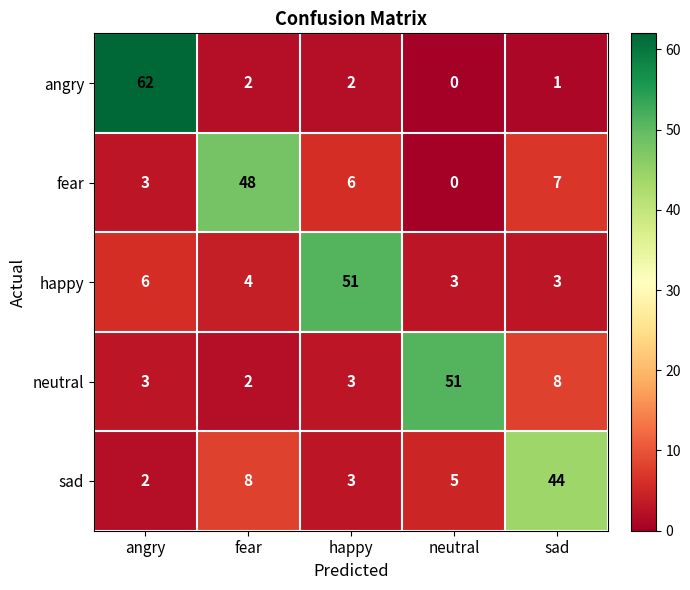

Which series has the largest range (max minus min)?

angry